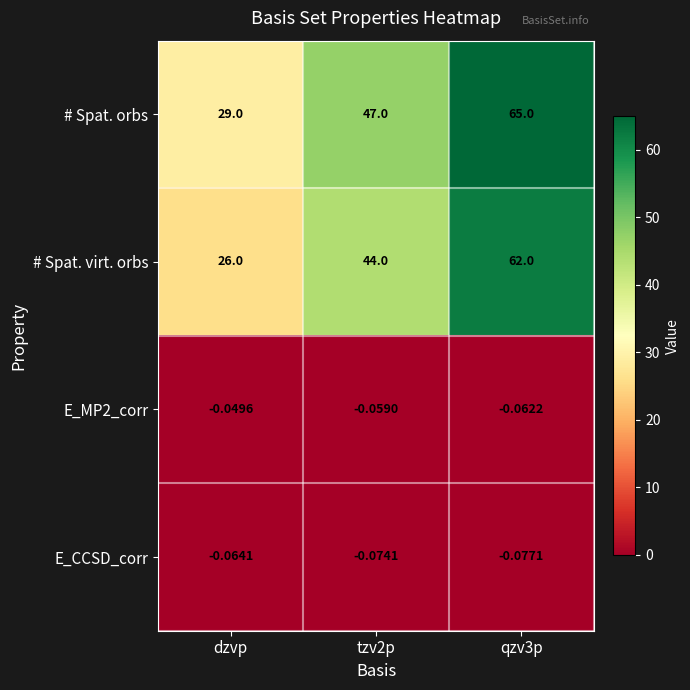

At which label is E_MP2_corr closest to 0?

dzvp